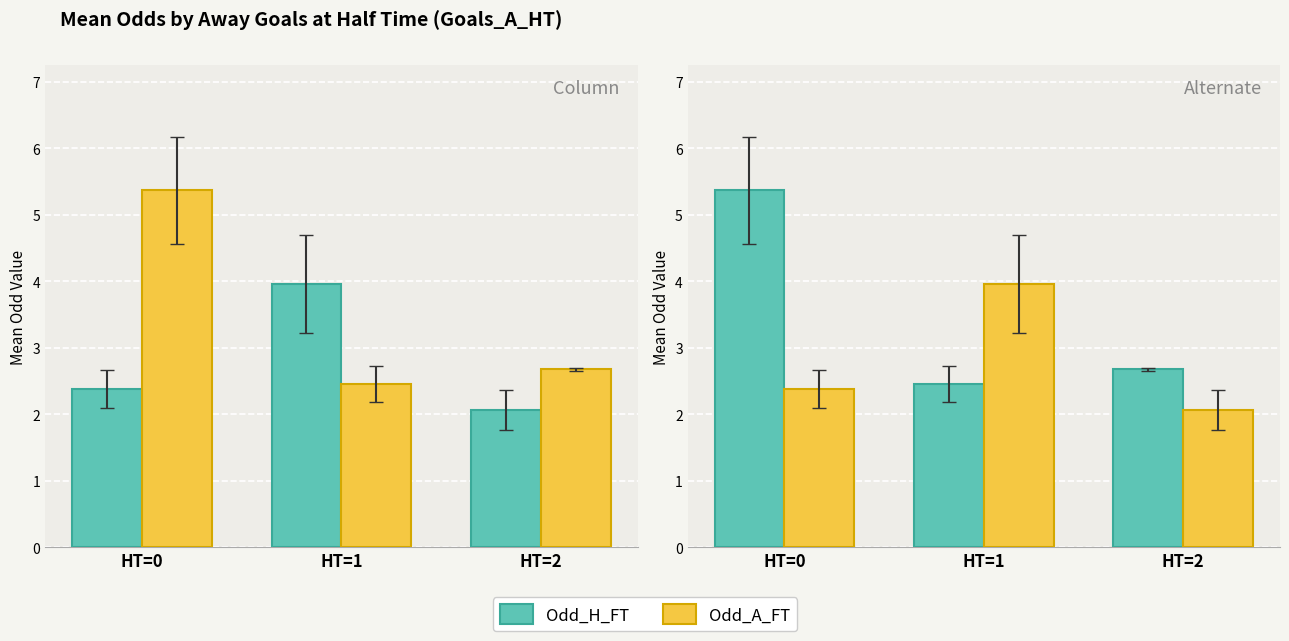

Which series has the largest total across all categories?

Odd_H_FT